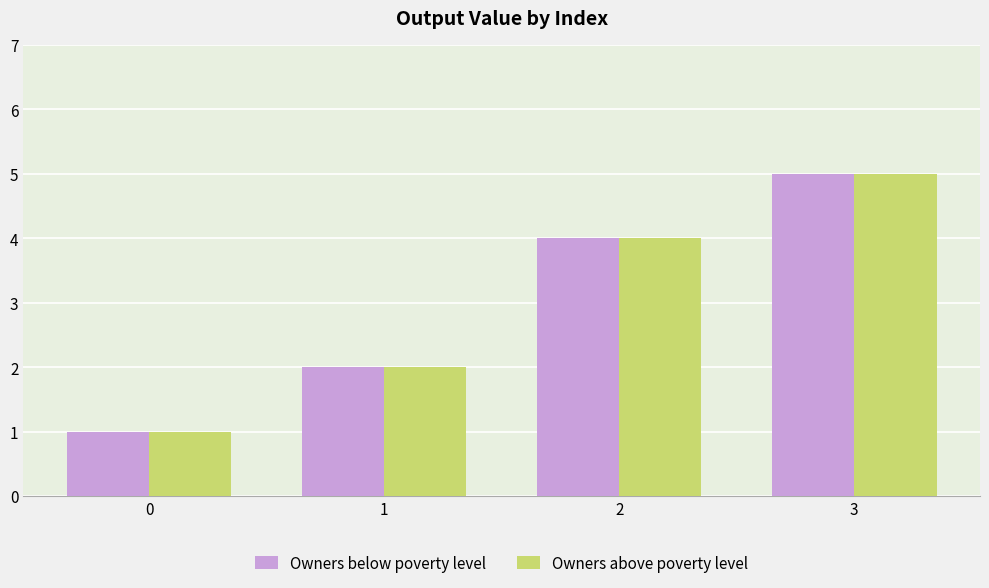

How many Owners above poverty level values are between 2 and 5?

3